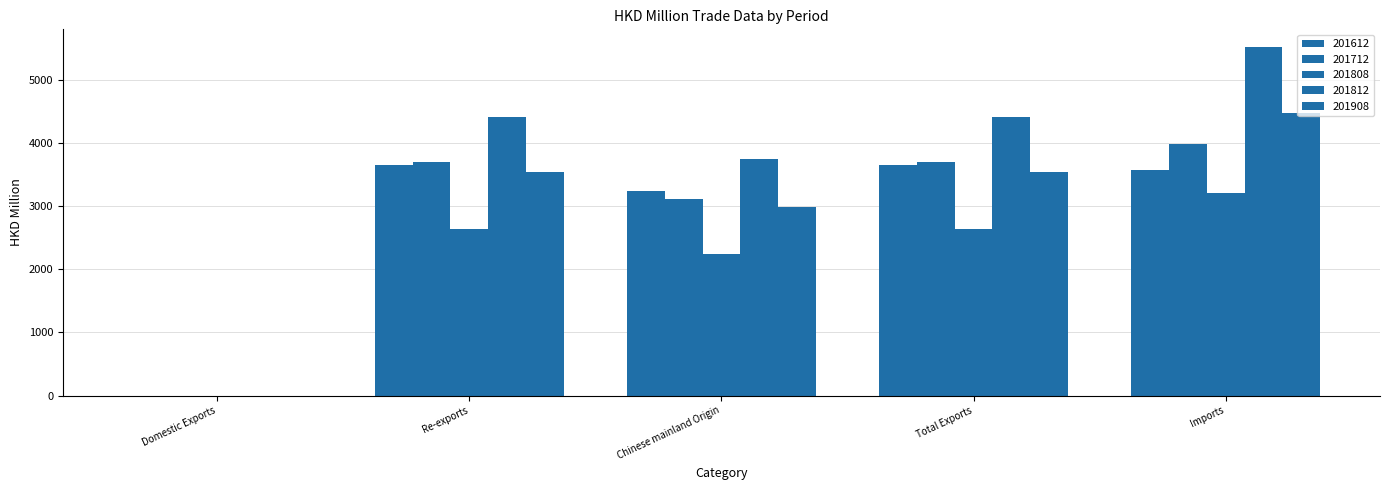

What is the difference between the 201712 values at Re-exports and Domestic Exports?

3694.8